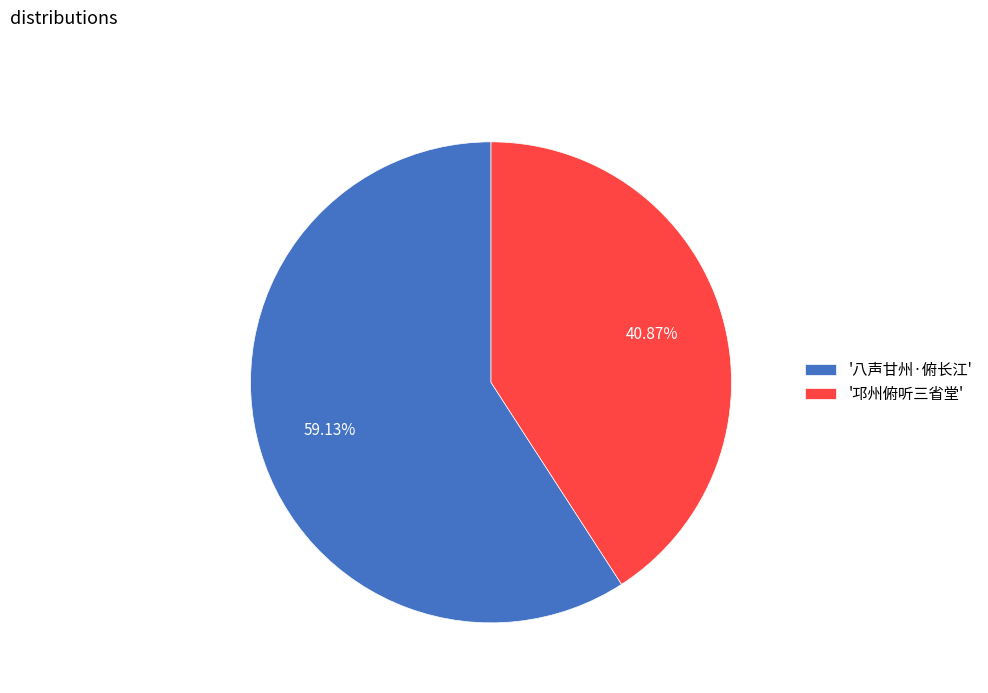

Which category has the smallest portion of the pie?

'邛州俯听三省堂'